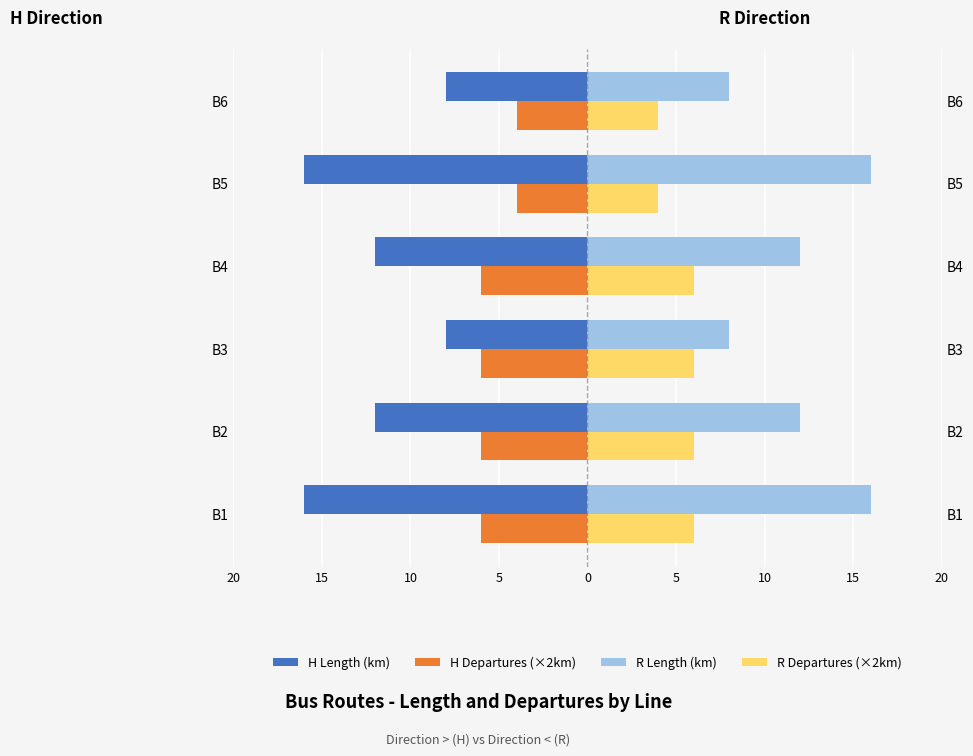

What is the difference between the R Length (km) values at B6 and B2?

4